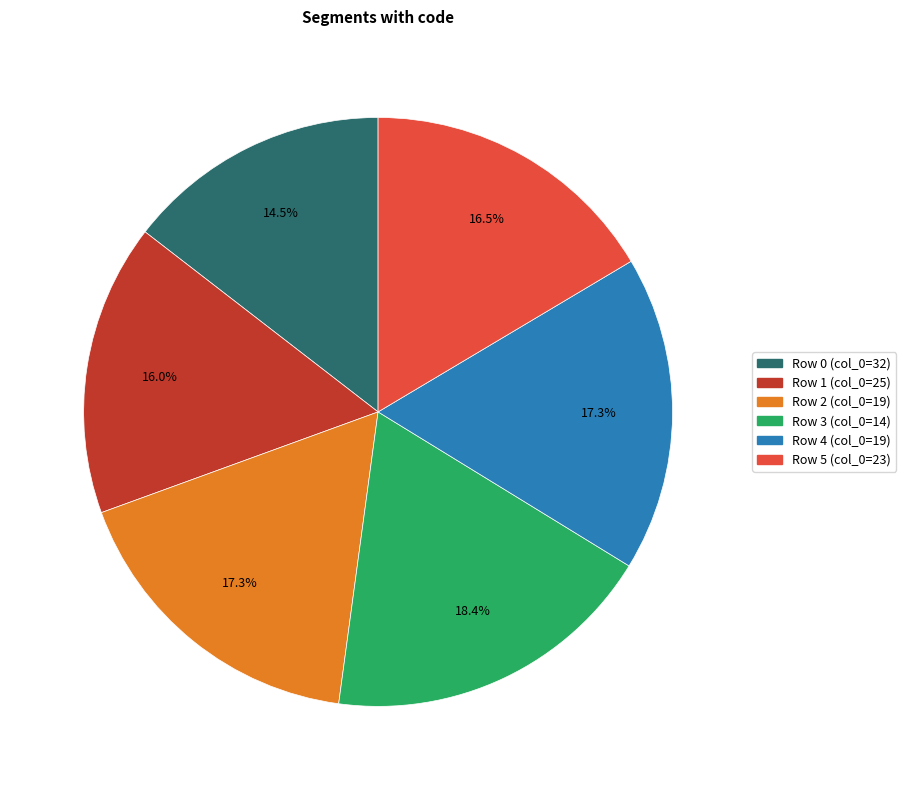

Is Row 3 (col_0=14) the majority of the pie?

No